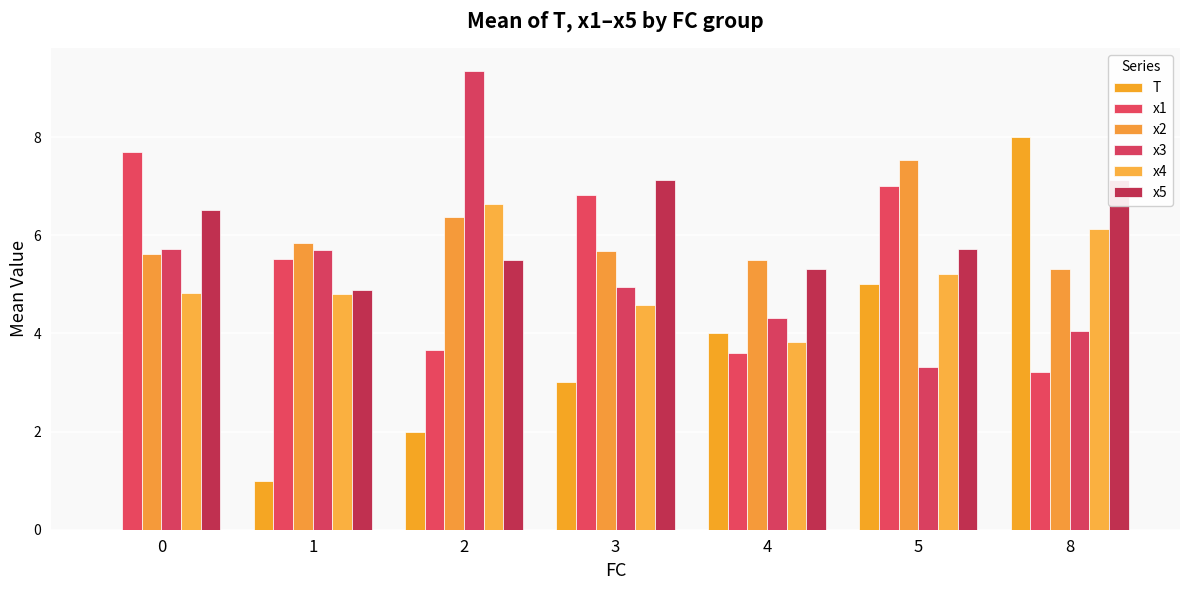

Reading left to right, extract all data points from this chart.

T: 0=0.0	1=1.0	2=2.0	3=3.0	4=4.0	5=5.0	8=8.0
x1: 0=7.7	1=5.5	2=3.7	3=6.8	4=3.6	5=7.0	8=3.2
x2: 0=5.6	1=5.8	2=6.4	3=5.7	4=5.5	5=7.5	8=5.3
x3: 0=5.7	1=5.7	2=9.4	3=4.9	4=4.3	5=3.3	8=4.0
x4: 0=4.8	1=4.8	2=6.6	3=4.6	4=3.8	5=5.2	8=6.1
x5: 0=6.5	1=4.9	2=5.5	3=7.1	4=5.3	5=5.7	8=7.1